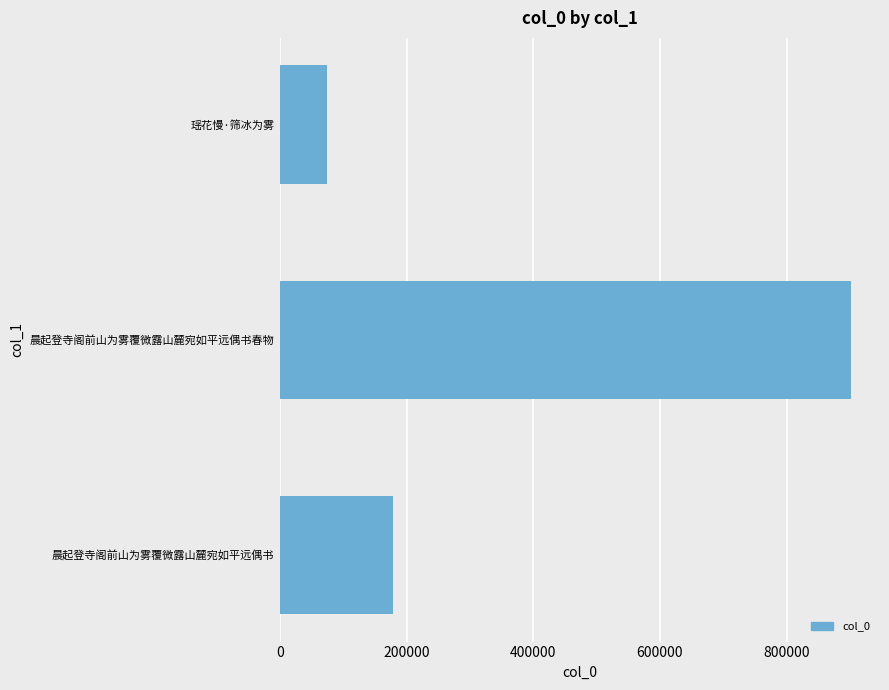

How many values are below 178888?

1